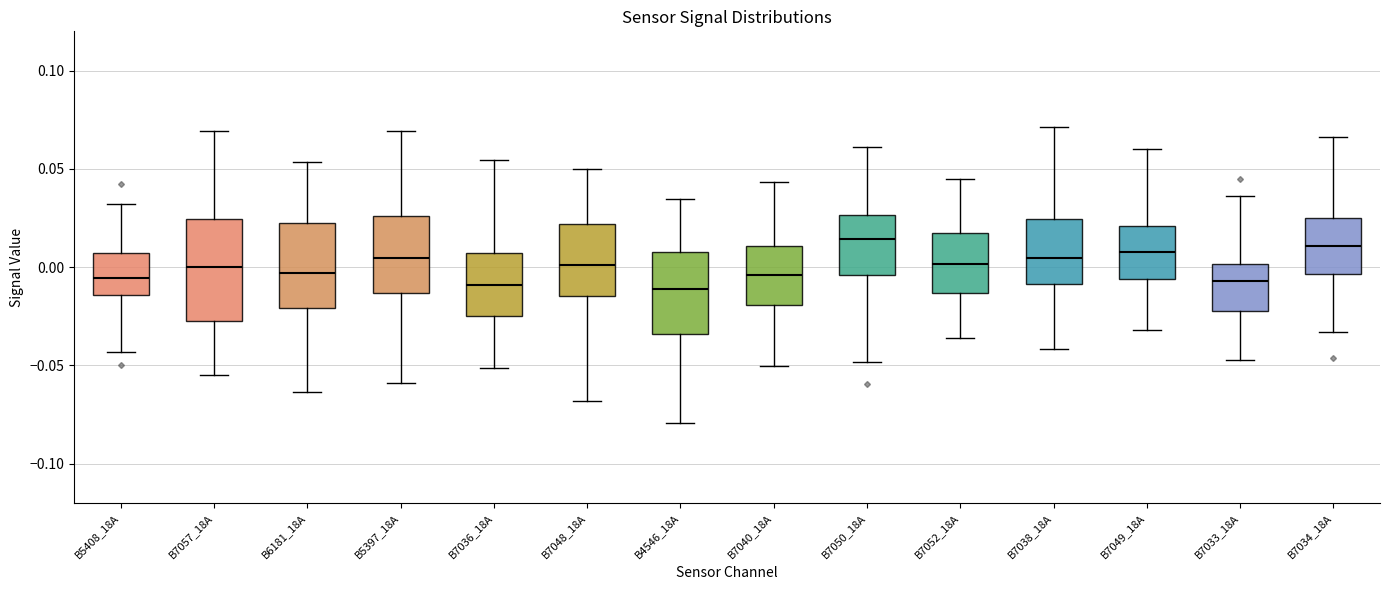

Reading left to right, transcribe this box plot: for each box, give where its median line is, the range the box spans, and where its two whiskers end, as read against the y-axis. The values are not printed on the chart, so give them approximately, as read against the axis.

B5408_18A: median -0.005, box -0.015 to 0.005, whiskers -0.045 to 0.030
B7057_18A: median 0.000, box -0.025 to 0.025, whiskers -0.055 to 0.070
B6181_18A: median -0.005, box -0.020 to 0.020, whiskers -0.065 to 0.055
B5397_18A: median 0.005, box -0.015 to 0.025, whiskers -0.060 to 0.070
B7036_18A: median -0.010, box -0.025 to 0.005, whiskers -0.050 to 0.055
B7048_18A: median 0.000, box -0.015 to 0.020, whiskers -0.070 to 0.050
B4546_18A: median -0.010, box -0.035 to 0.010, whiskers -0.080 to 0.035
B7040_18A: median -0.005, box -0.020 to 0.010, whiskers -0.050 to 0.045
B7050_18A: median 0.015, box -0.005 to 0.025, whiskers -0.050 to 0.060
B7052_18A: median 0.000, box -0.015 to 0.020, whiskers -0.035 to 0.045
B7038_18A: median 0.005, box -0.010 to 0.025, whiskers -0.040 to 0.070
B7049_18A: median 0.010, box -0.005 to 0.020, whiskers -0.030 to 0.060
B7033_18A: median -0.005, box -0.020 to 0.000, whiskers -0.045 to 0.035
B7034_18A: median 0.010, box -0.005 to 0.025, whiskers -0.035 to 0.065